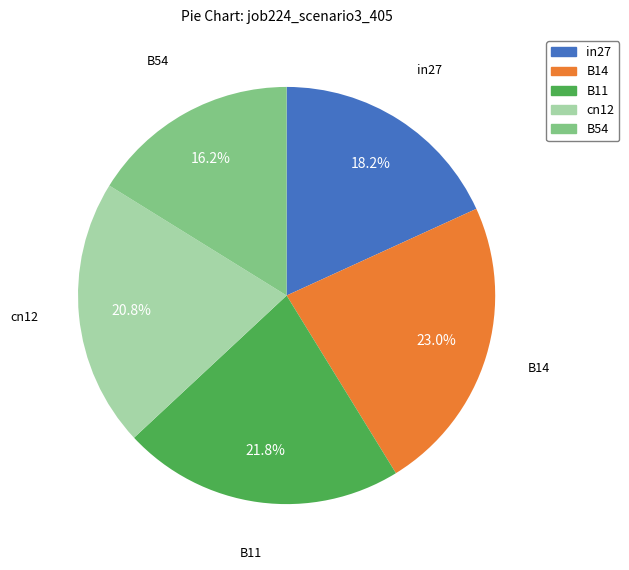

How many slices are in this pie chart?

5